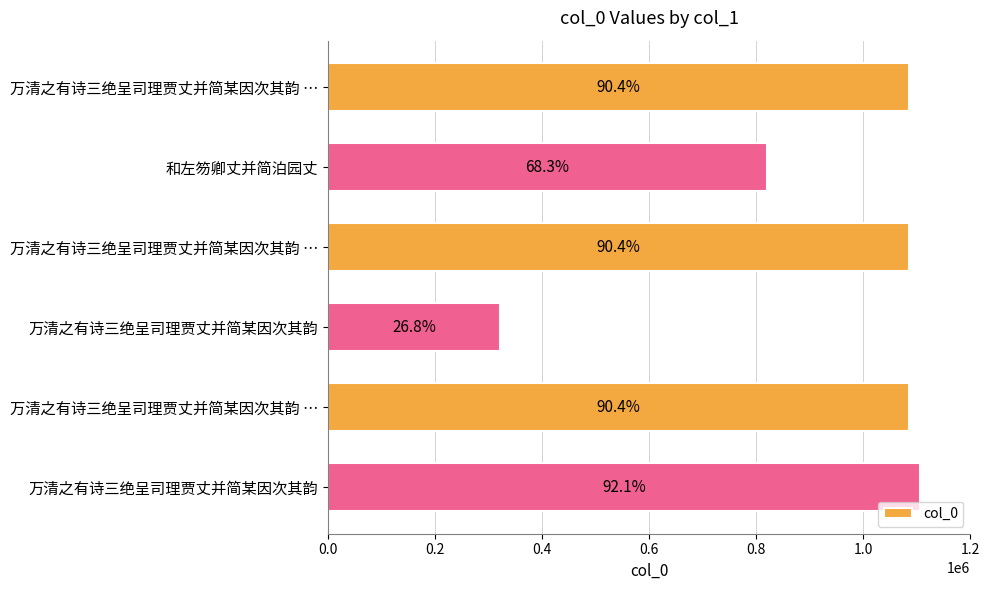

Are the bars horizontal?

Yes